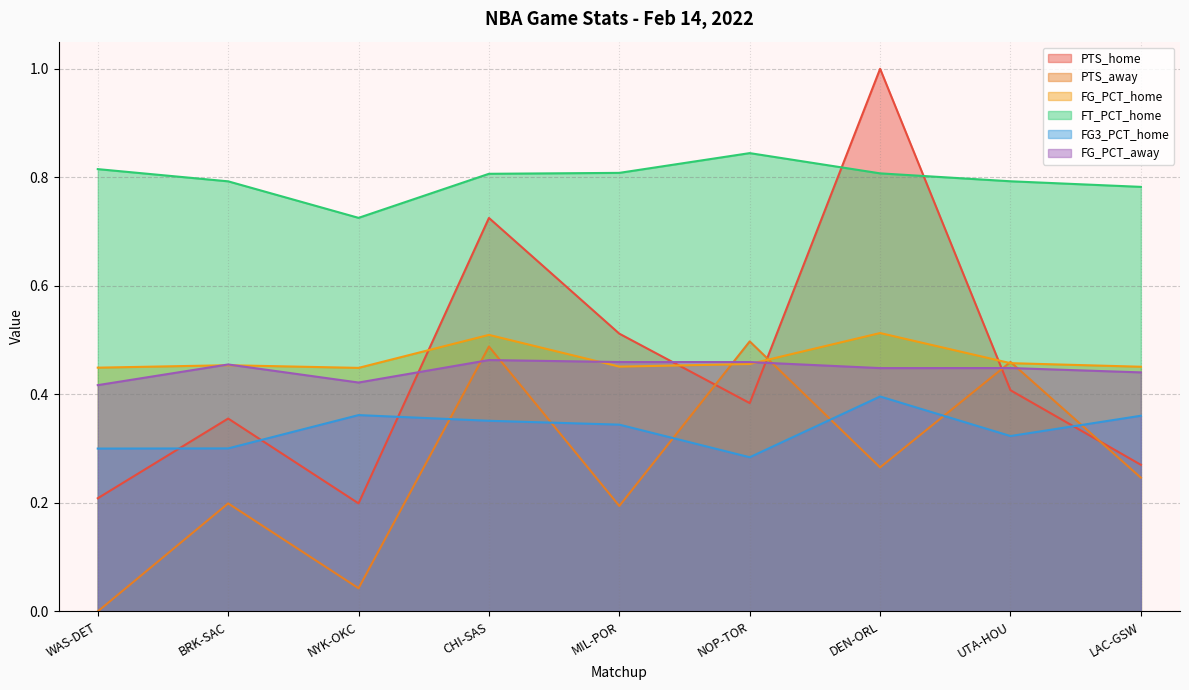

At which label does PTS_home reach its minimum?

NYK-OKC